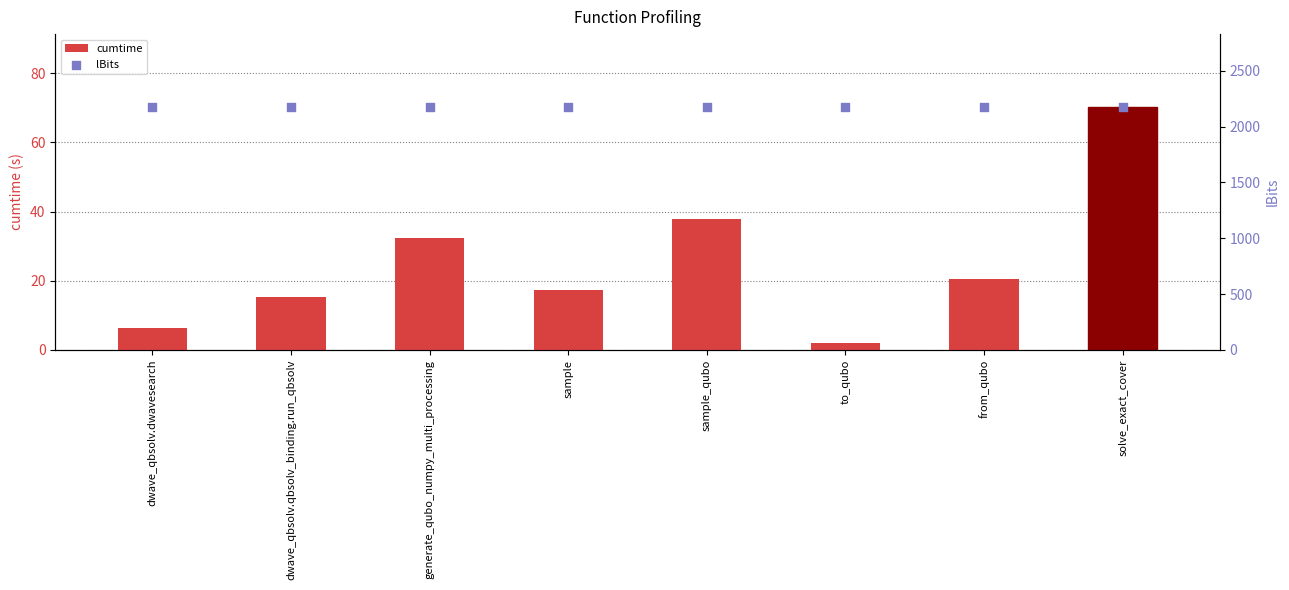

Which series has the largest total across all categories?

lBits